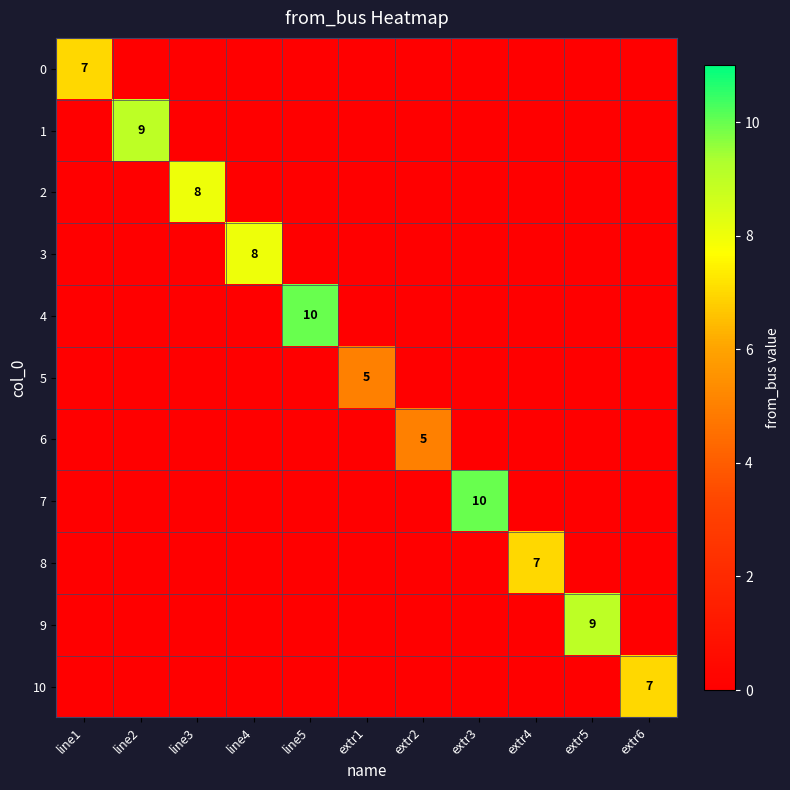

True or false: 1 has a value of 9 at line2.

True